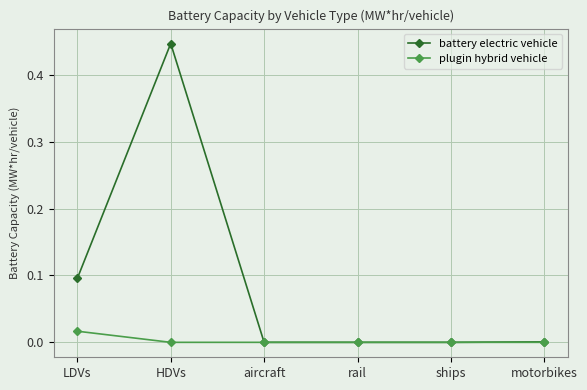

Which series has the largest range (max minus min)?

battery electric vehicle